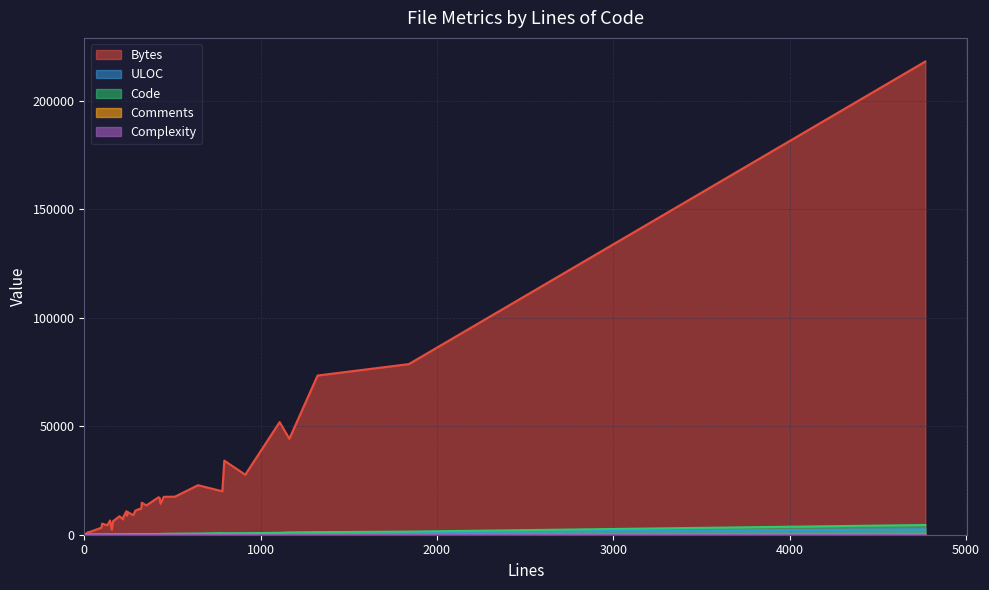

What is the spread (max minus min) of values at 26?

11883